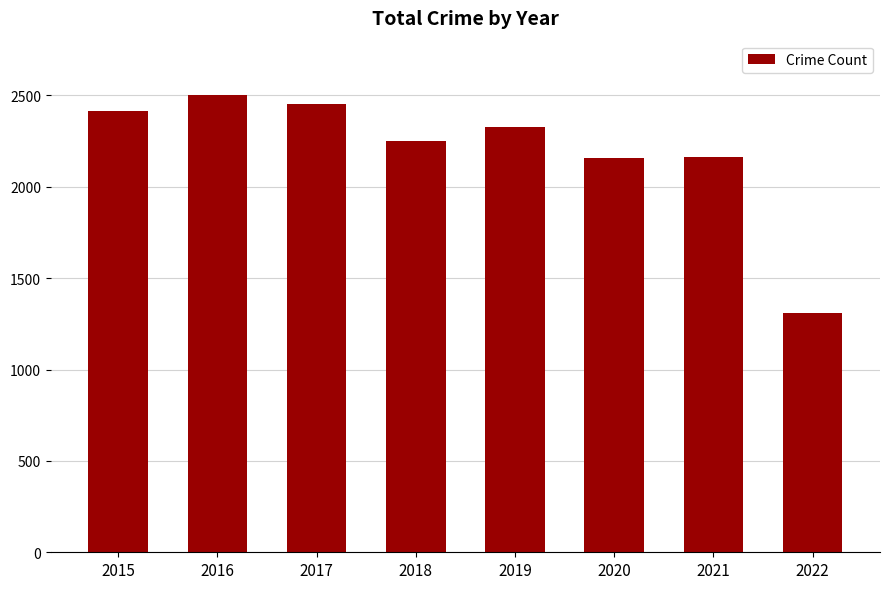

What is the difference between the values at 2019 and 2022?

1020